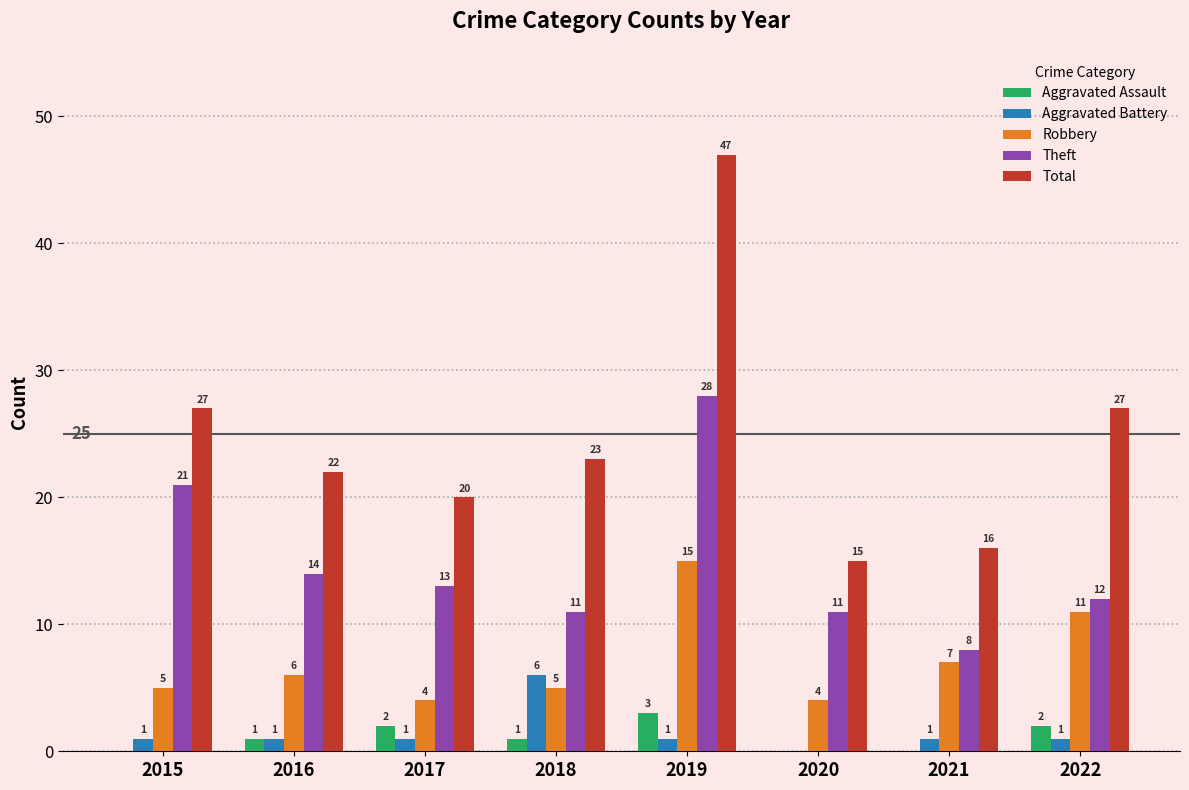

How many distinct data groups are displayed?

5